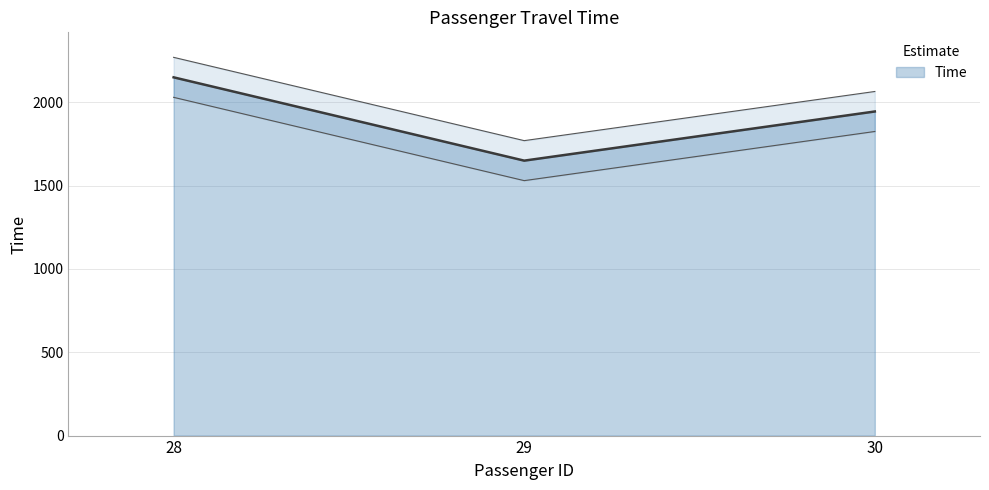

The value at 30 is 3033. True or false?

False